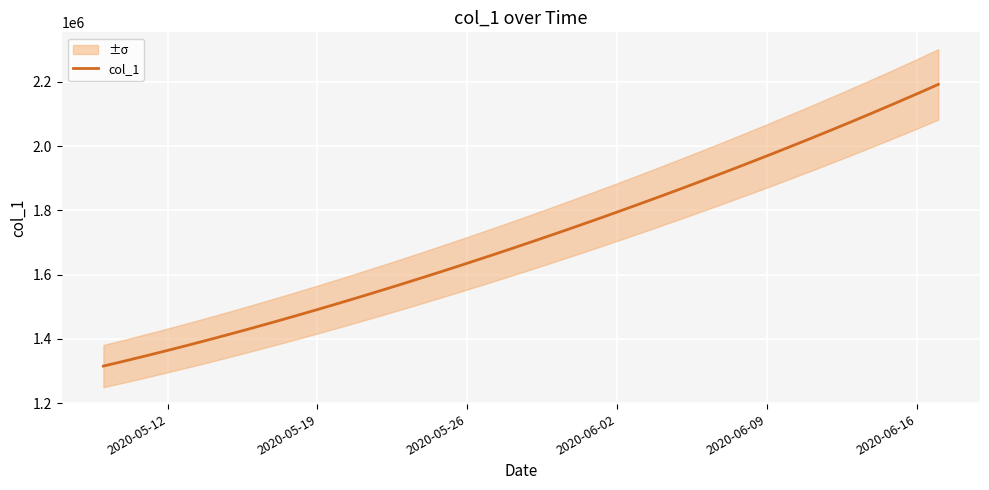

How many values exceed 1701853?

20